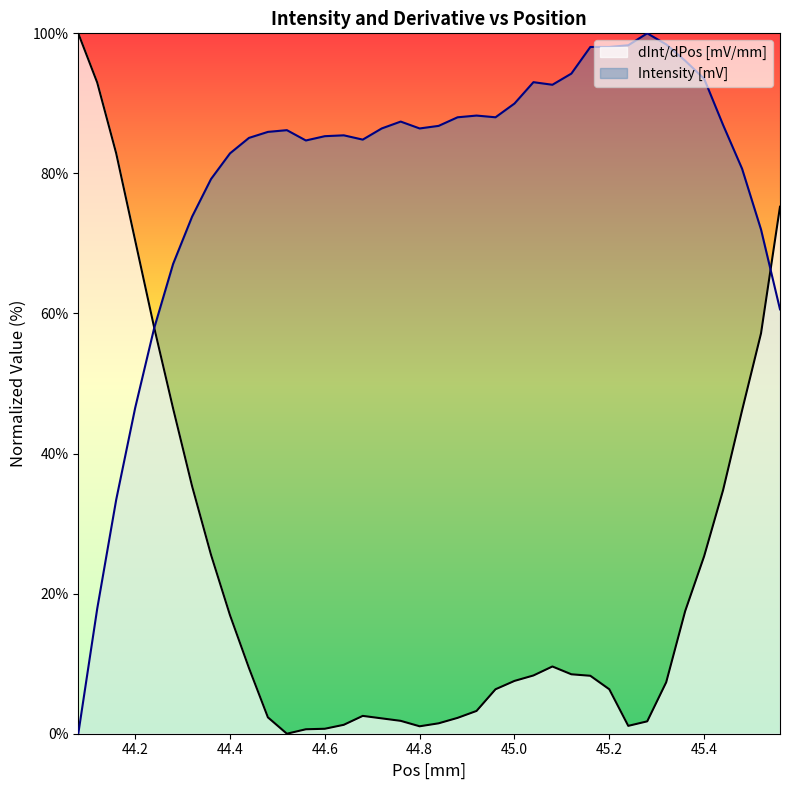

True or false: Intensity [mV] and dInt/dPos [mV/mm] cross at least once.

True